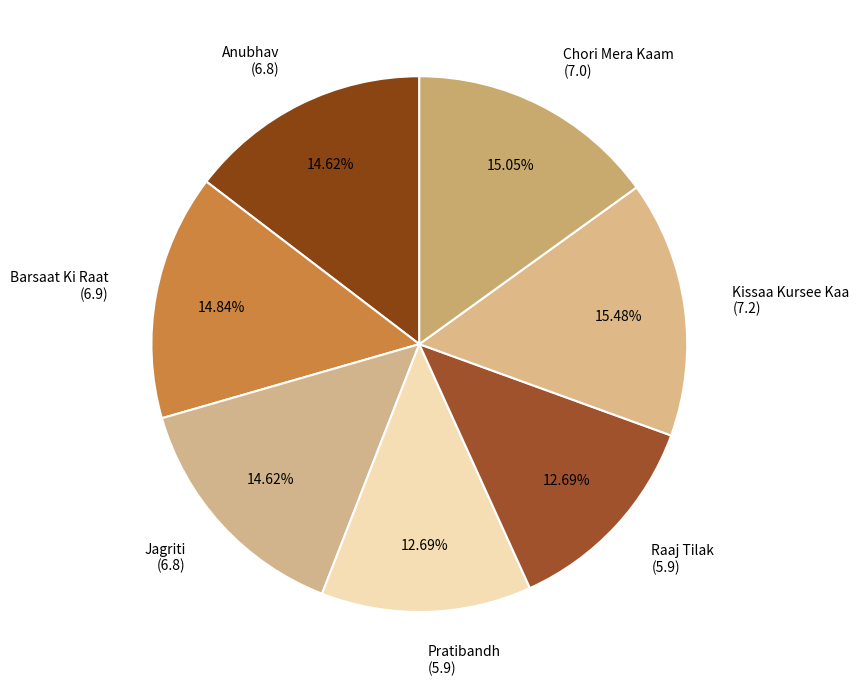

Is the sum of Kissaa Kursee Kaa (7.2) and Anubhav (6.8) greater than half?

No